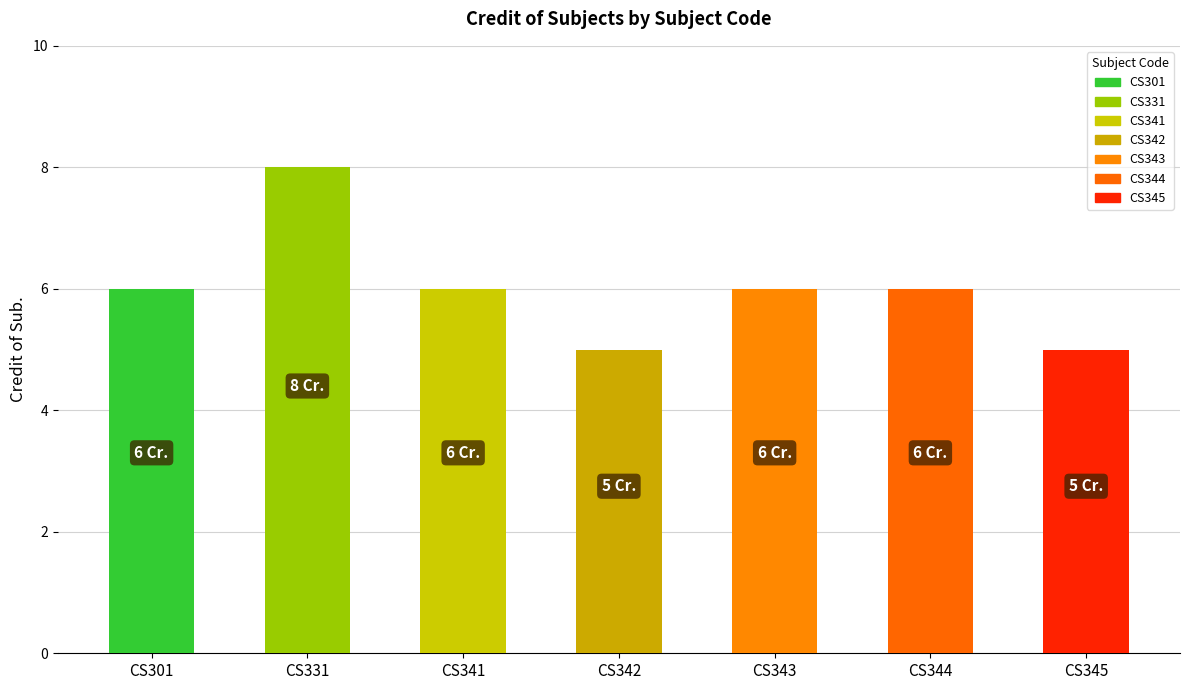

Reading left to right, transcribe all the data shown in this chart.

6	8	6	5	6	6	5